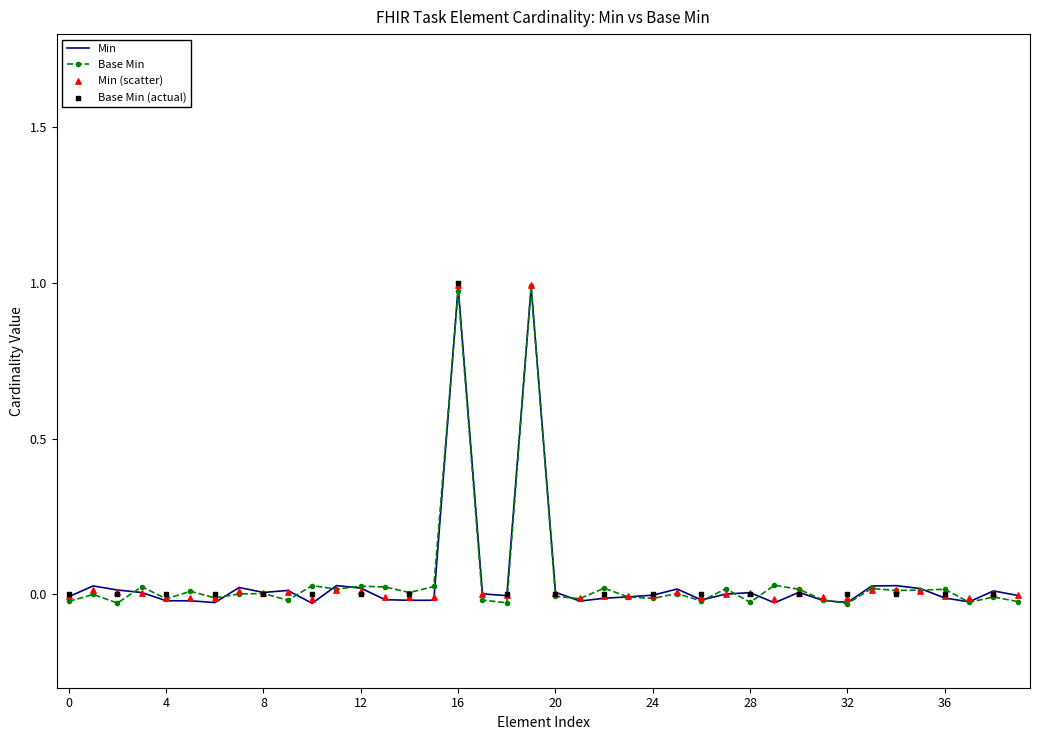

Which series reaches the minimum Y coordinate?

Base Min